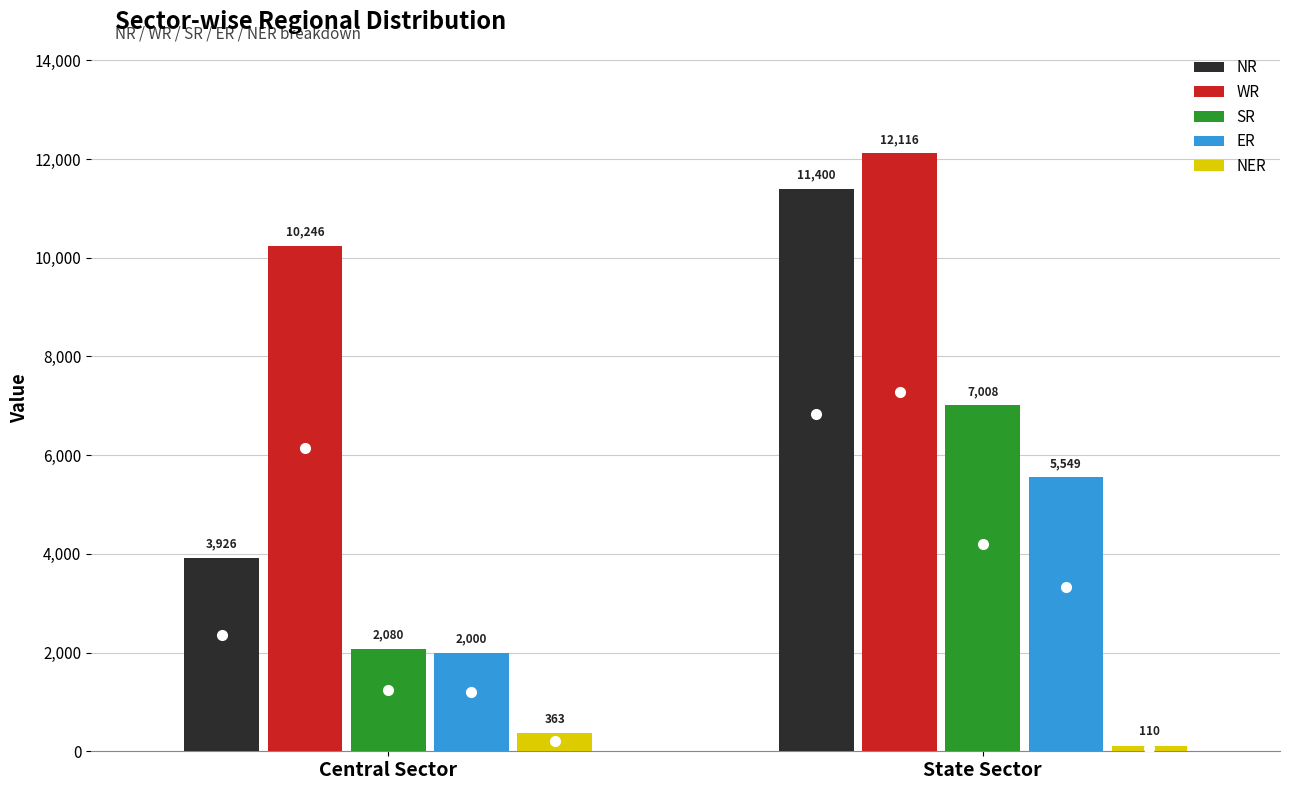

The ER series shows 1313 at Central Sector. True or false?

False